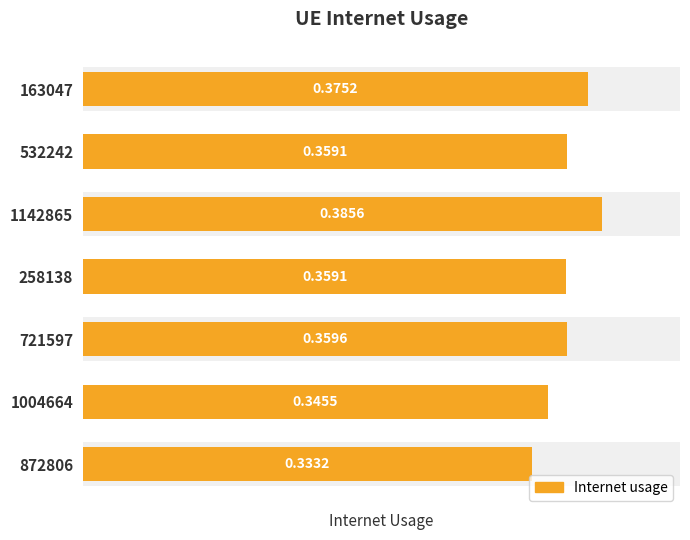

Which has a higher value, 258138 or 872806?

258138